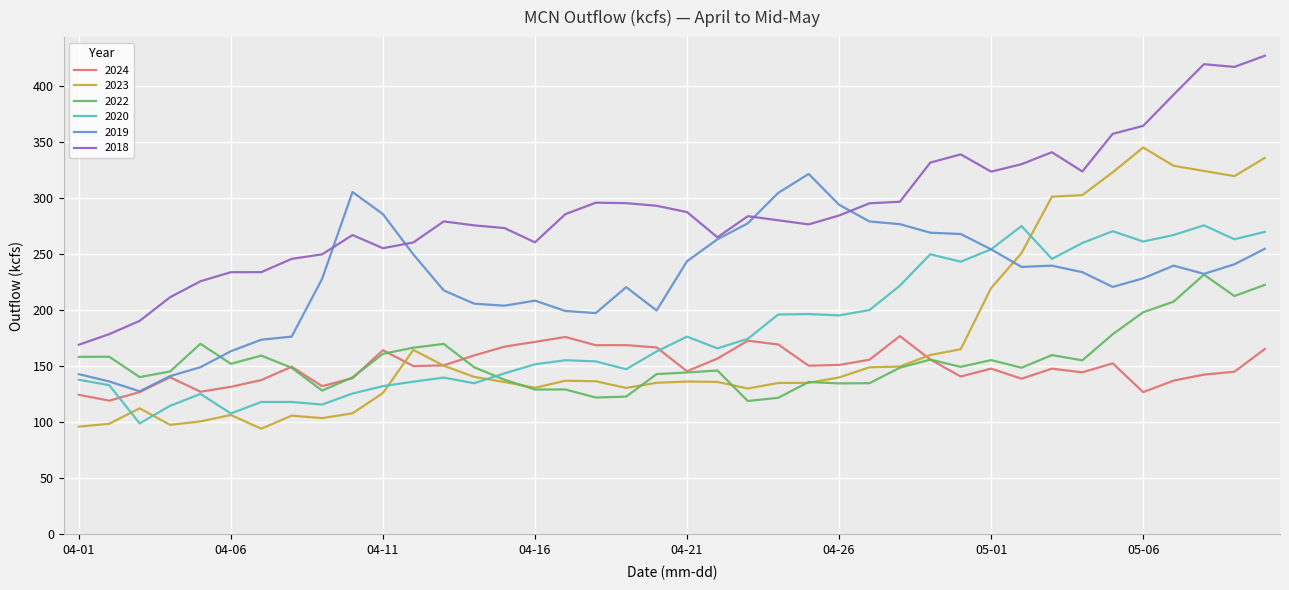

Rank the series by their maximum value, from highest to lowest.

2018, 2023, 2019, 2020, 2022, 2024